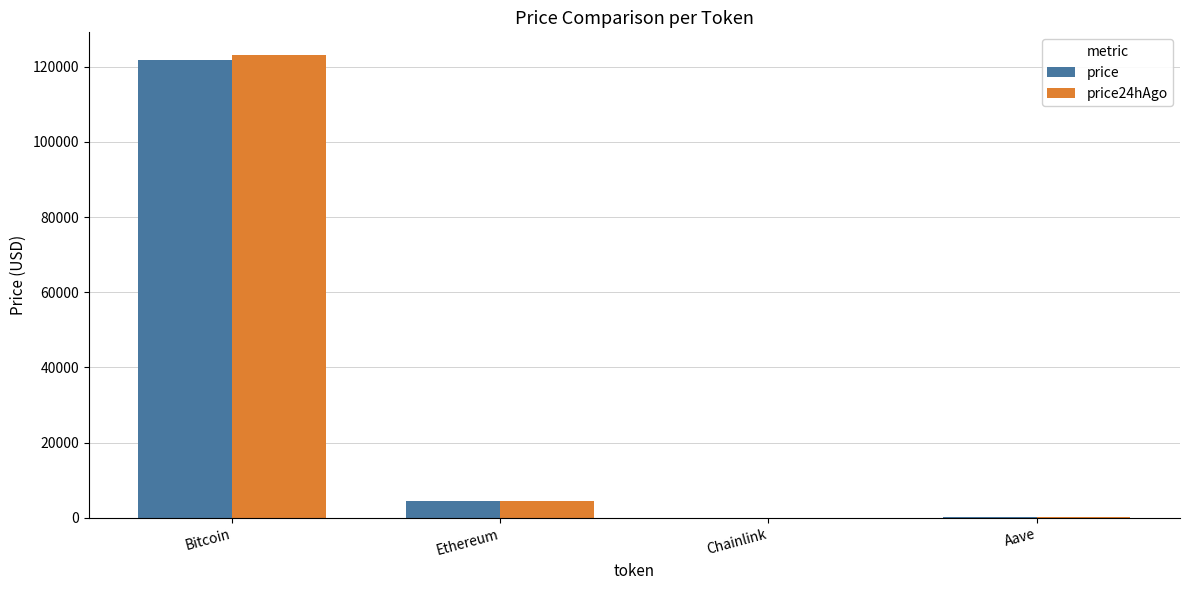

What is the greatest value displayed?

123038.0